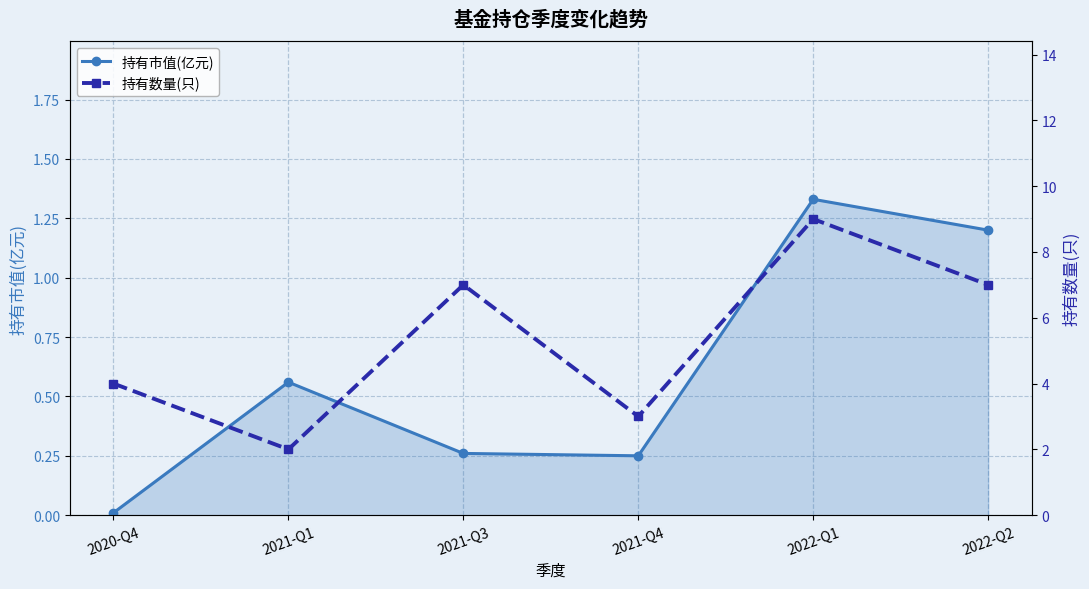

Reading left to right, extract all data points from this chart.

持有市值(亿元): 0.0	0.6	0.3	0.2	1.3	1.2
持有数量(只): 4.0	2.0	7.0	3.0	9.0	7.0